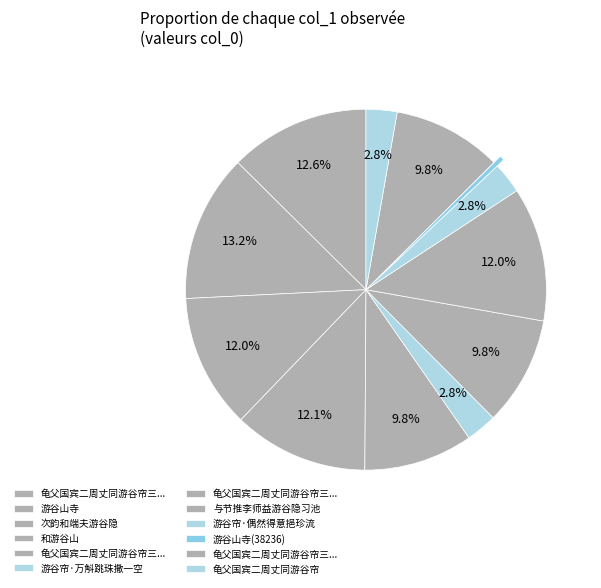

Is there a majority slice in this chart?

No